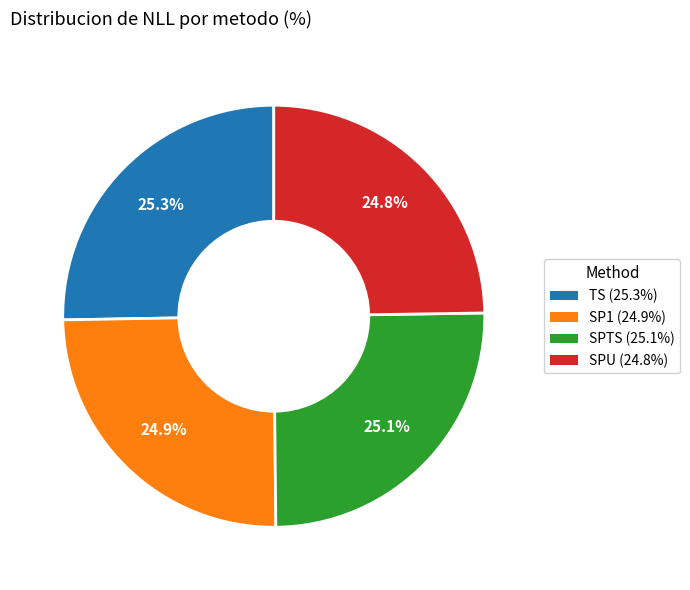

Count the number of slices in the pie.

4